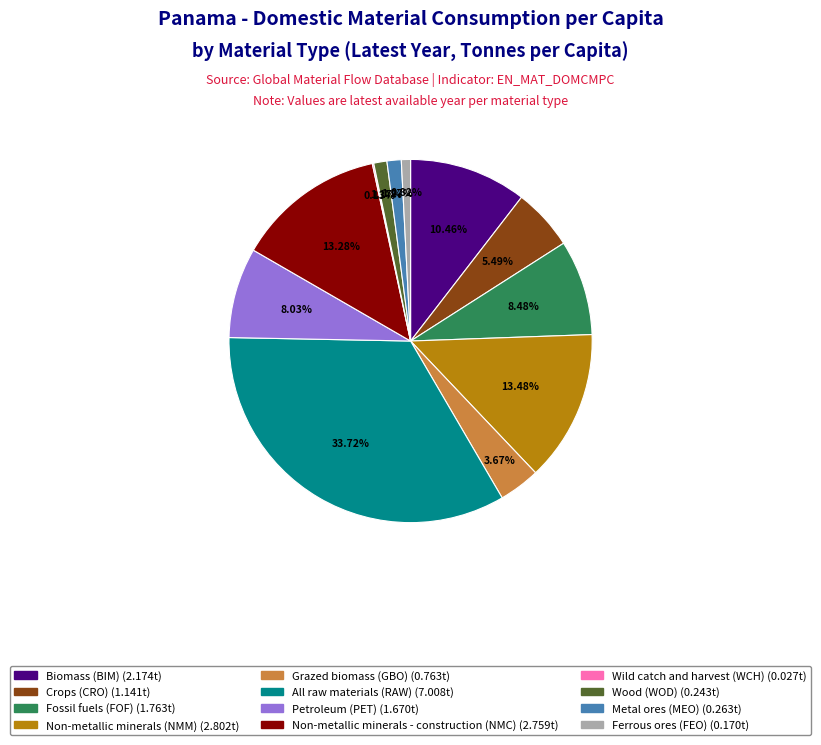

True or false: Metal ores (MEO) accounts for 11% of the total.

False